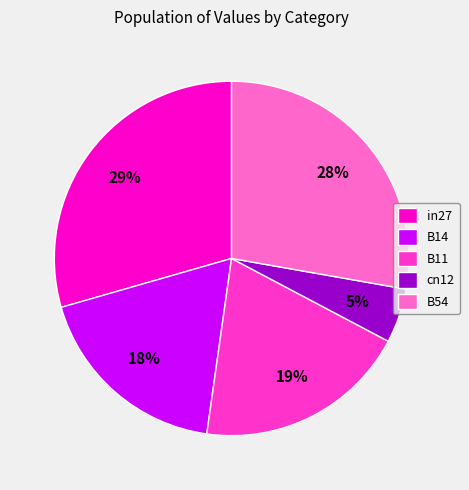

The B11 slice represents 19% of the pie. True or false?

True